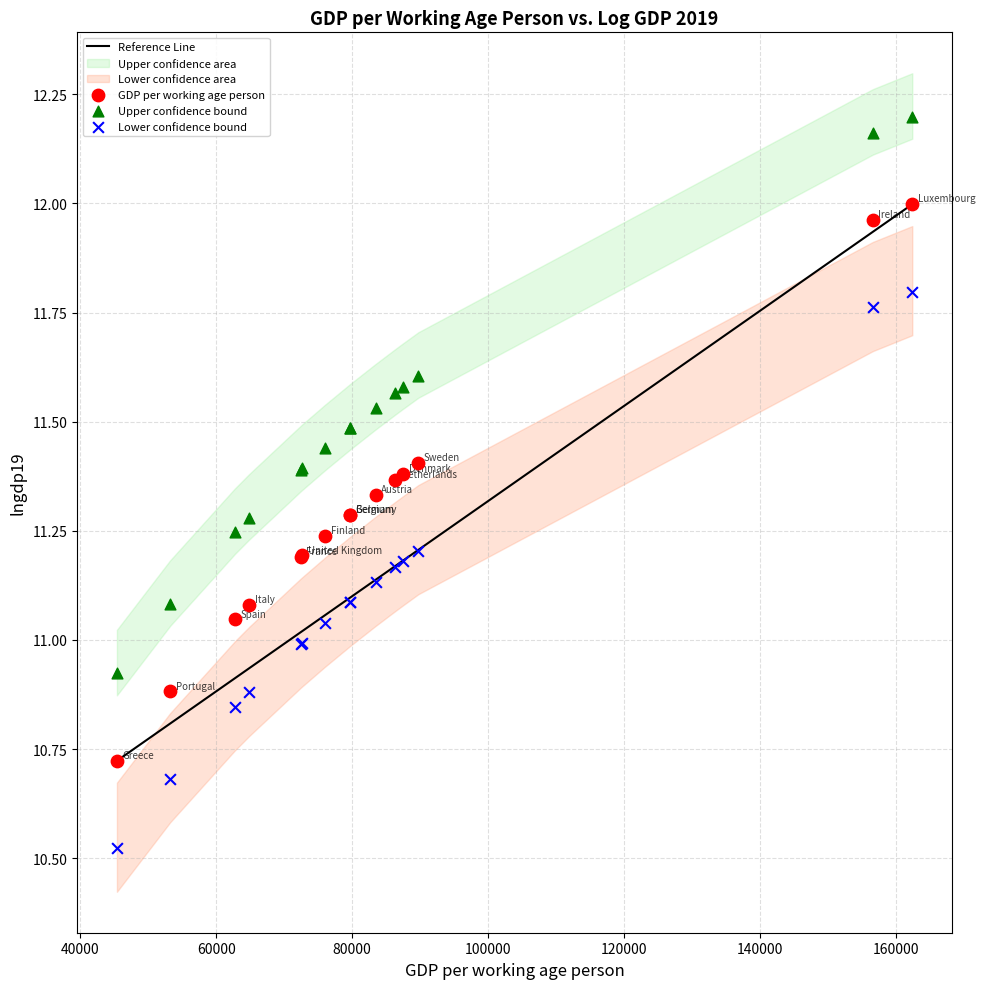

Which series contains the highest Y value?

Upper confidence bound